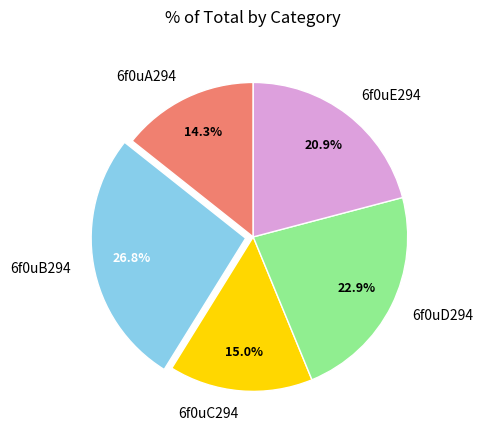

How many slices are in this pie chart?

5